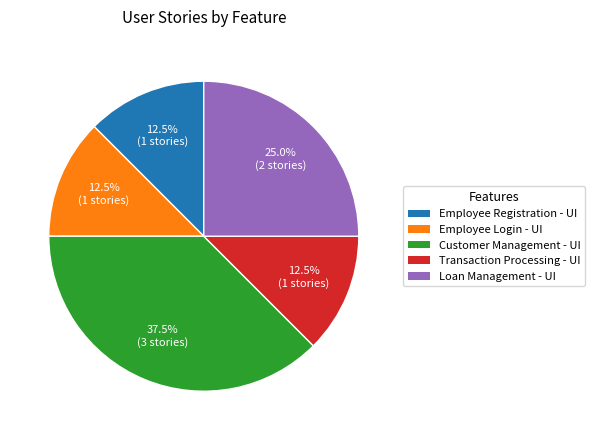

Does any single category account for the majority?

No